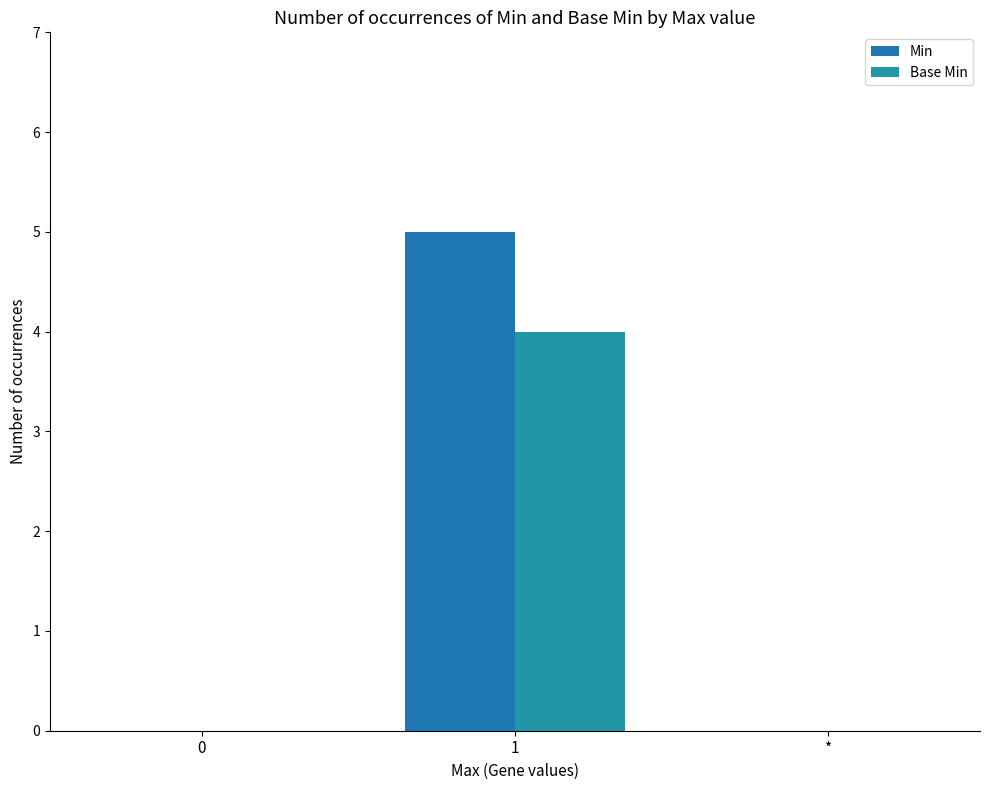

Count the number of data series in this chart.

2